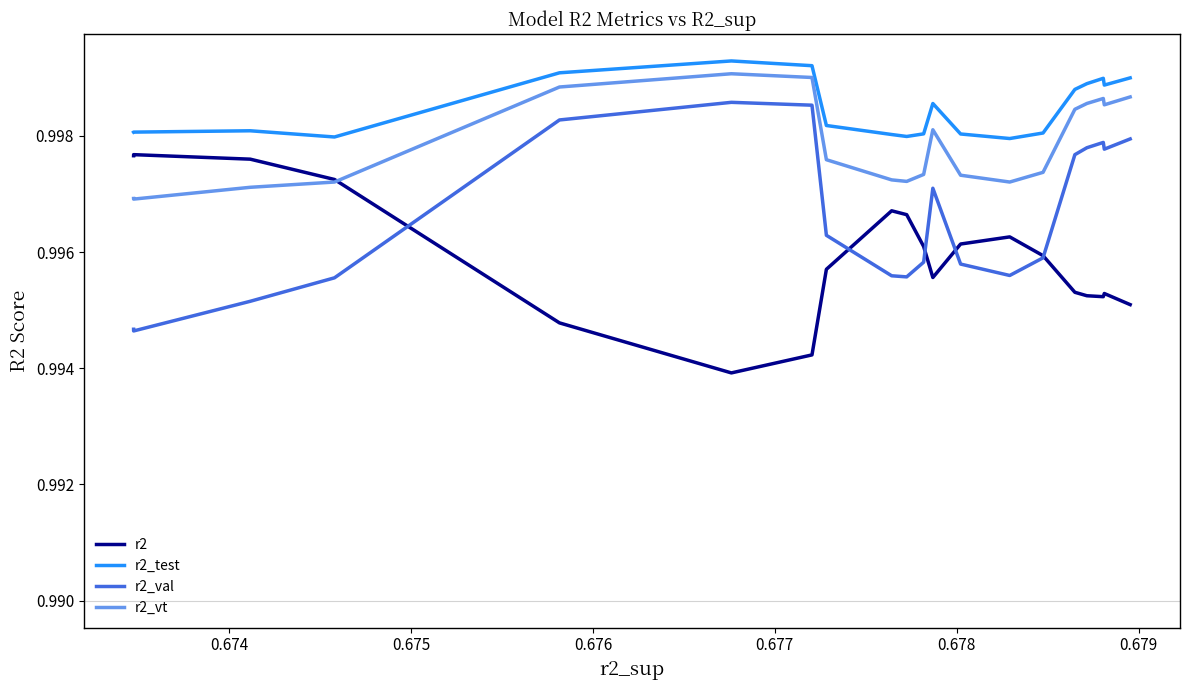

Which series has the widest spread of values?

r2_val